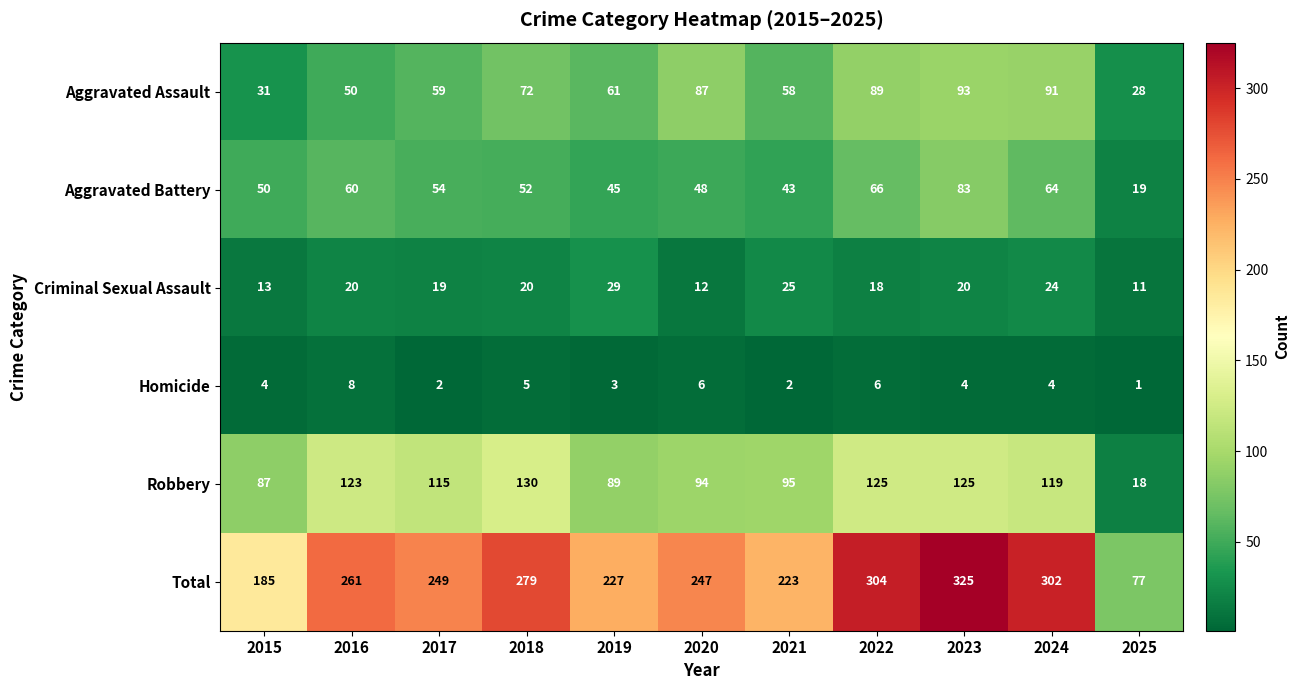

What is the difference between the Aggravated Battery values at 2017 and 2019?

9